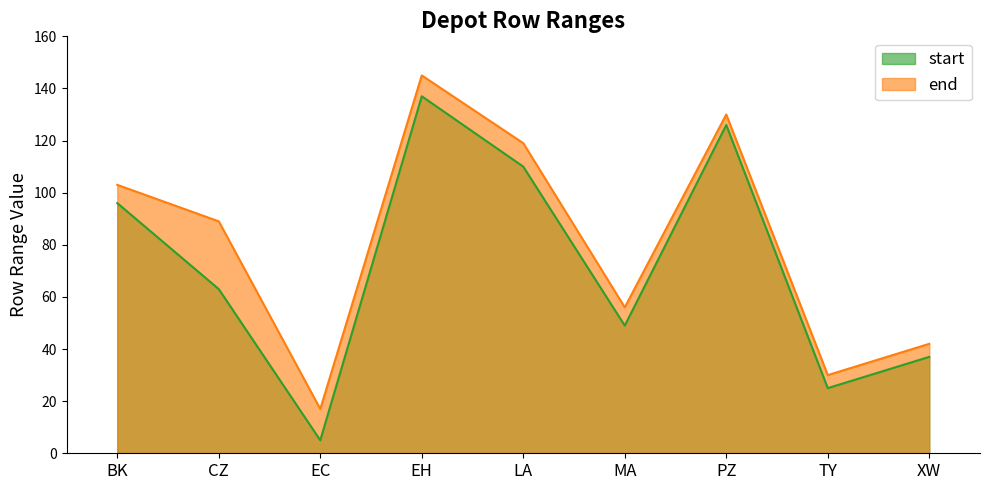

Reading right to left, what are all the values shown in this chart?

start: XW=37	TY=25	PZ=126	MA=49	LA=110	EH=137	EC=5	CZ=63	BK=96
end: XW=42	TY=30	PZ=130	MA=56	LA=119	EH=145	EC=17	CZ=89	BK=103